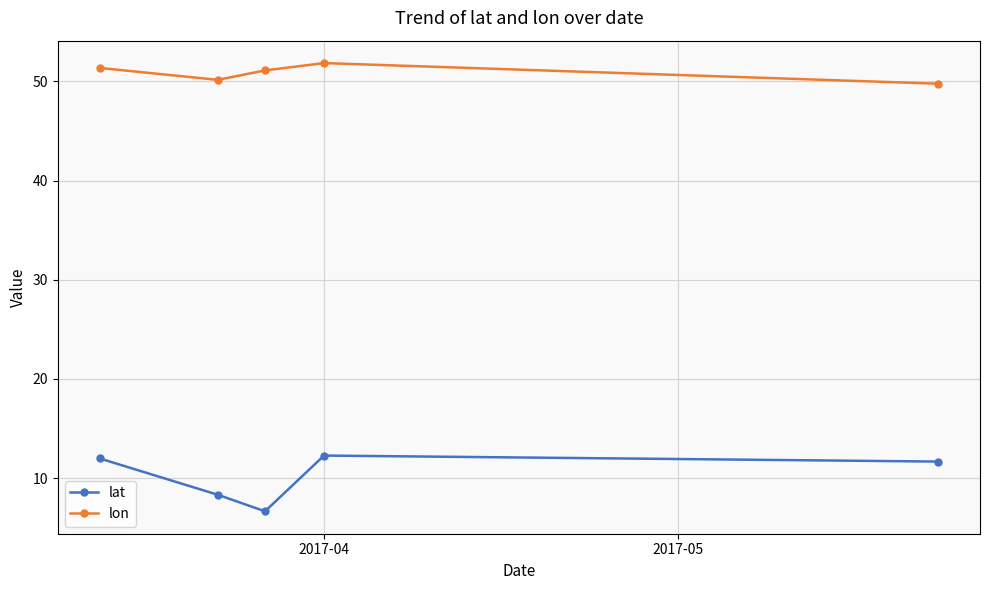

True or false: lon and lat cross at least once.

False